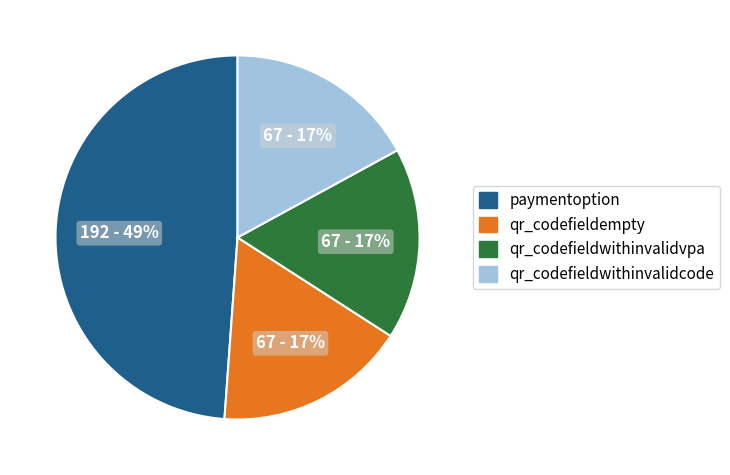

True or false: qr_codefieldwithinvalidvpa accounts for 17% of the total.

True